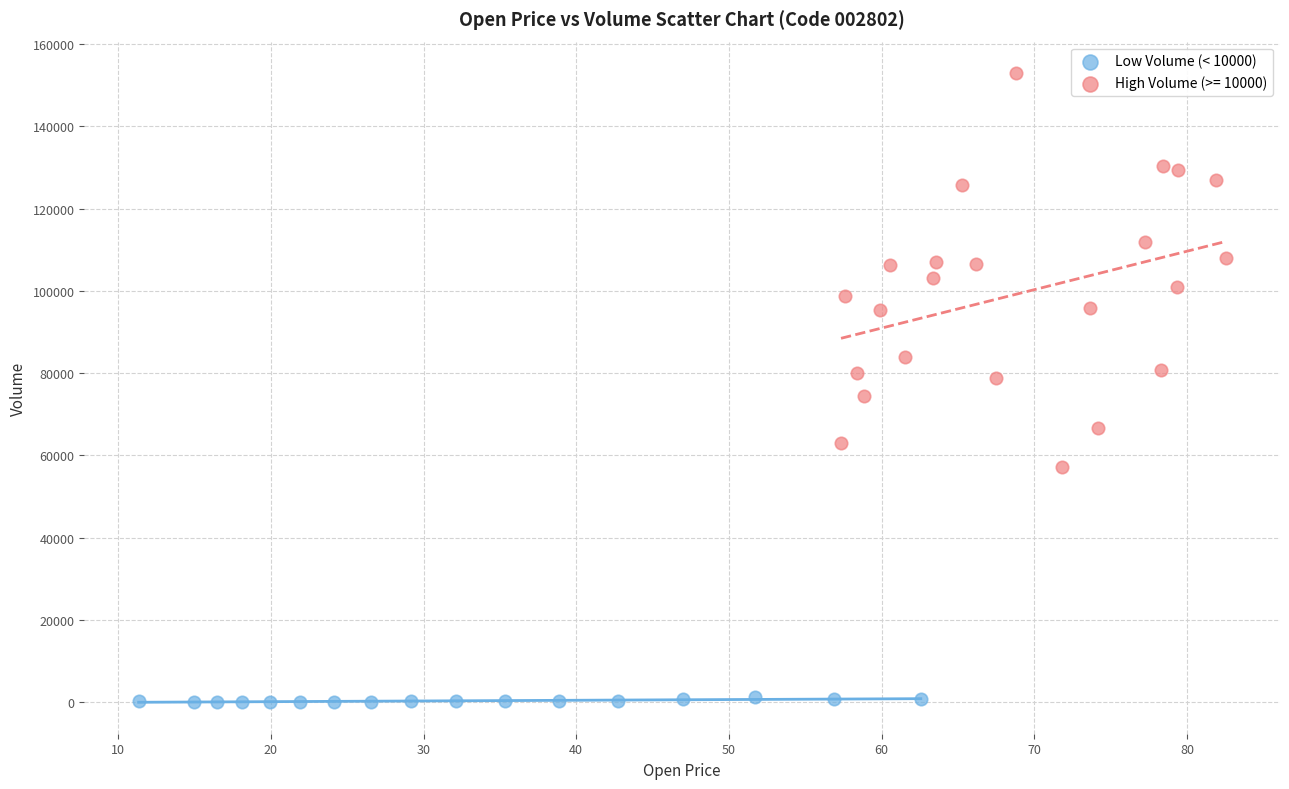

Which series contains the lowest Y value?

Low Volume (< 10000)